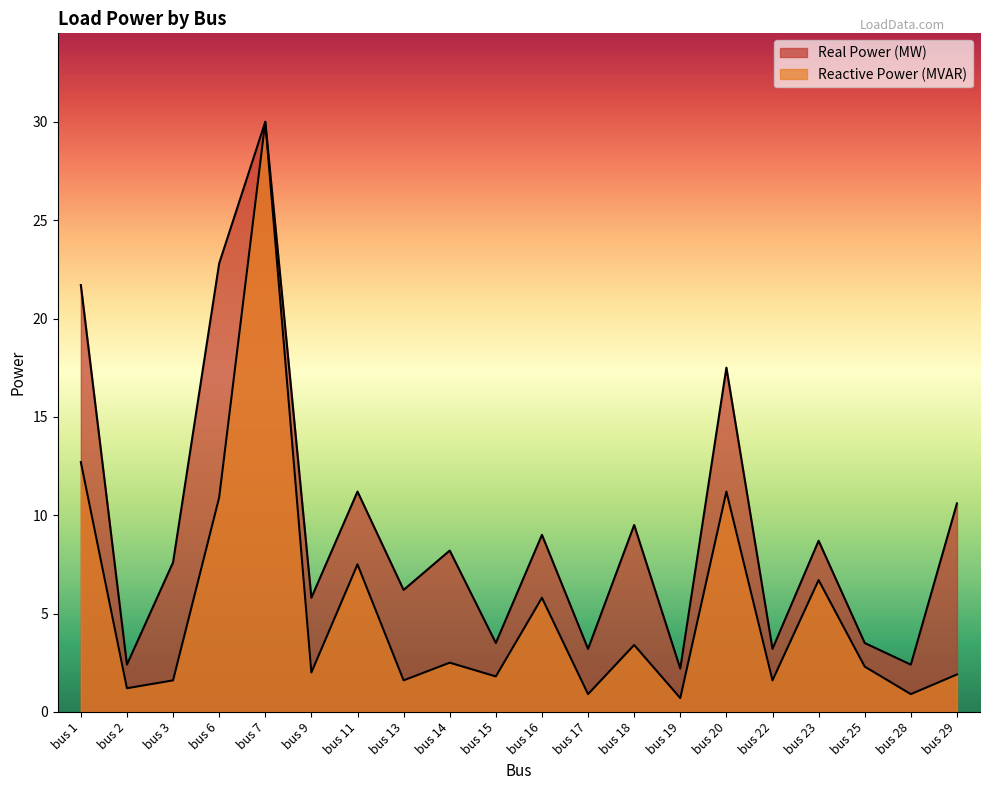

Rank the series at bus 13 from highest to lowest value.

Real Power (MW), Reactive Power (MVAR)